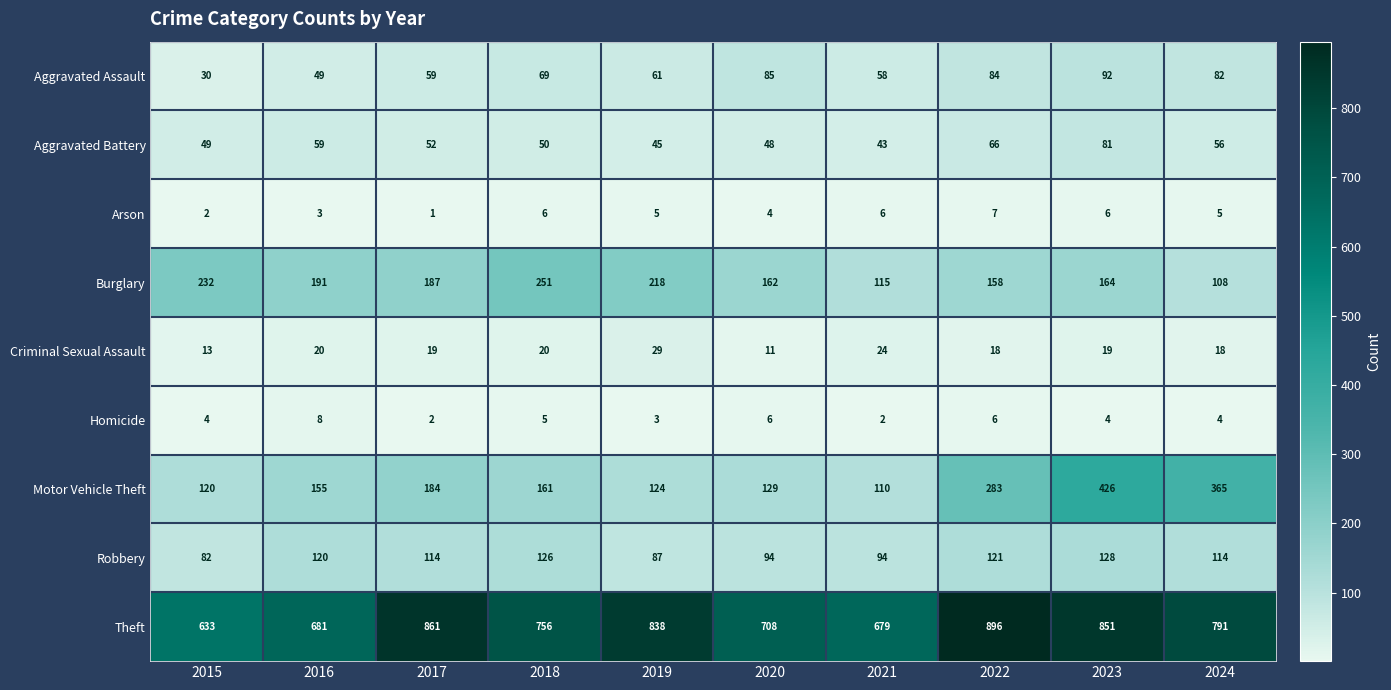

How many series are shown in this chart?

9